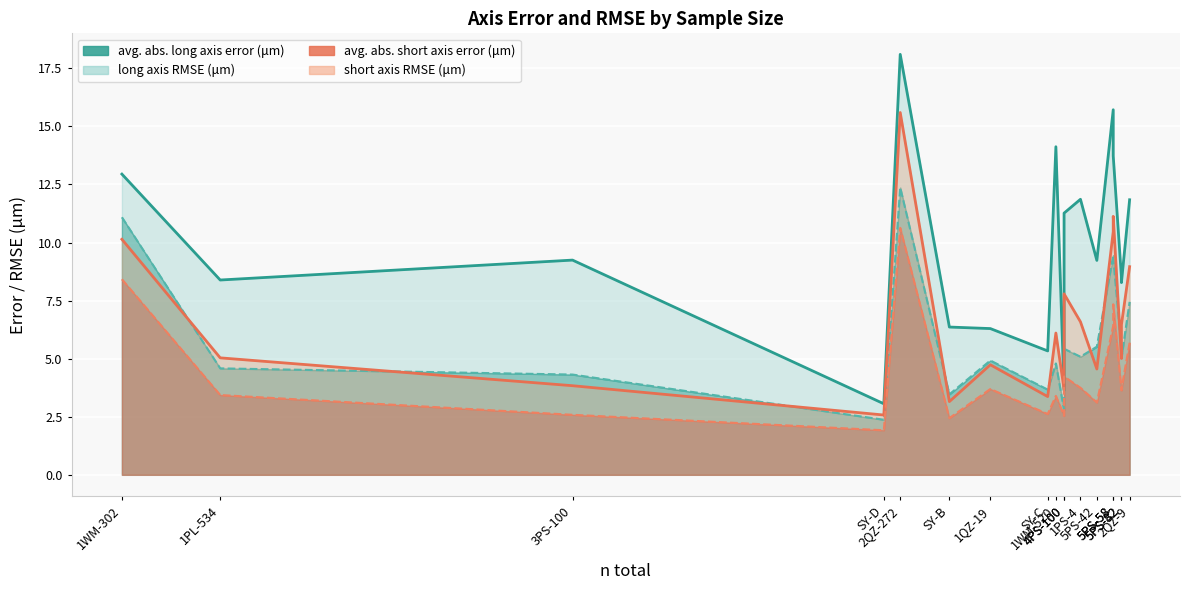

What is the total value across all series at SY-A?

42.1